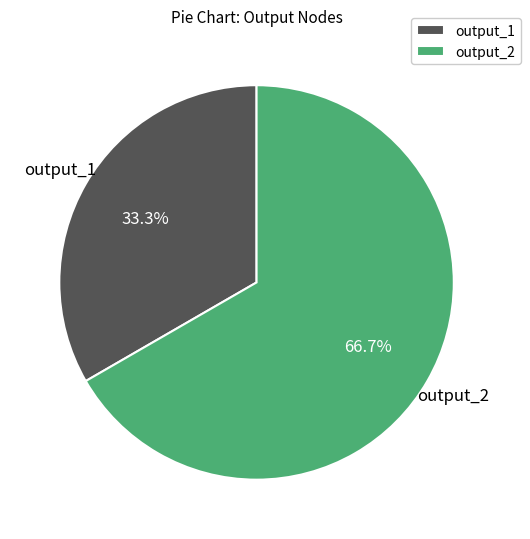

Which slice is the largest?

output_2